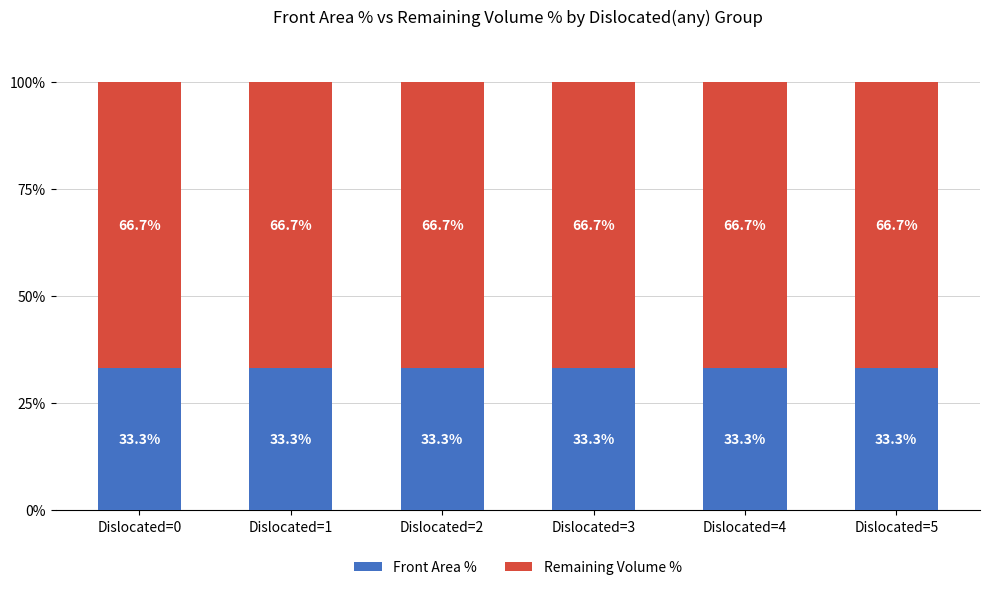

What are all the series names shown in the legend?

Front Area %, Remaining Volume %